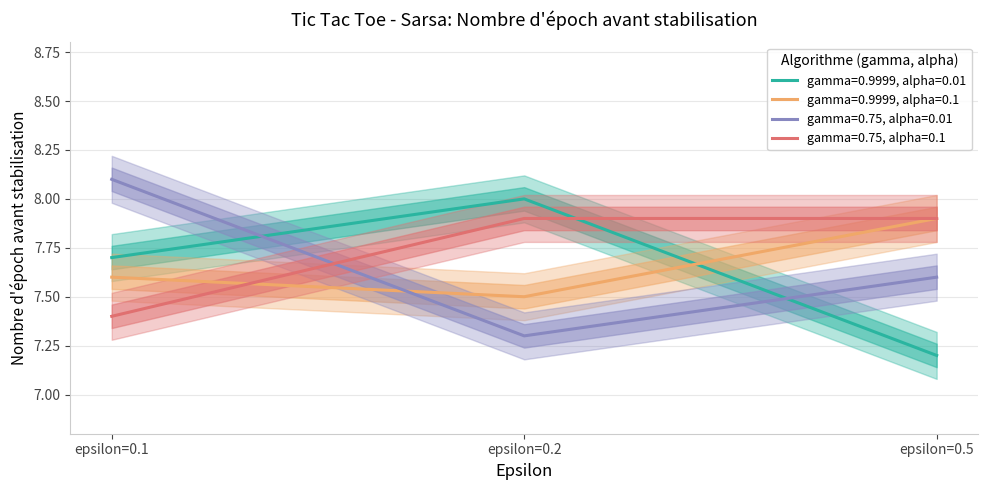

At which label is gamma=0.9999, alpha=0.1 closest to 7?

epsilon=0.2